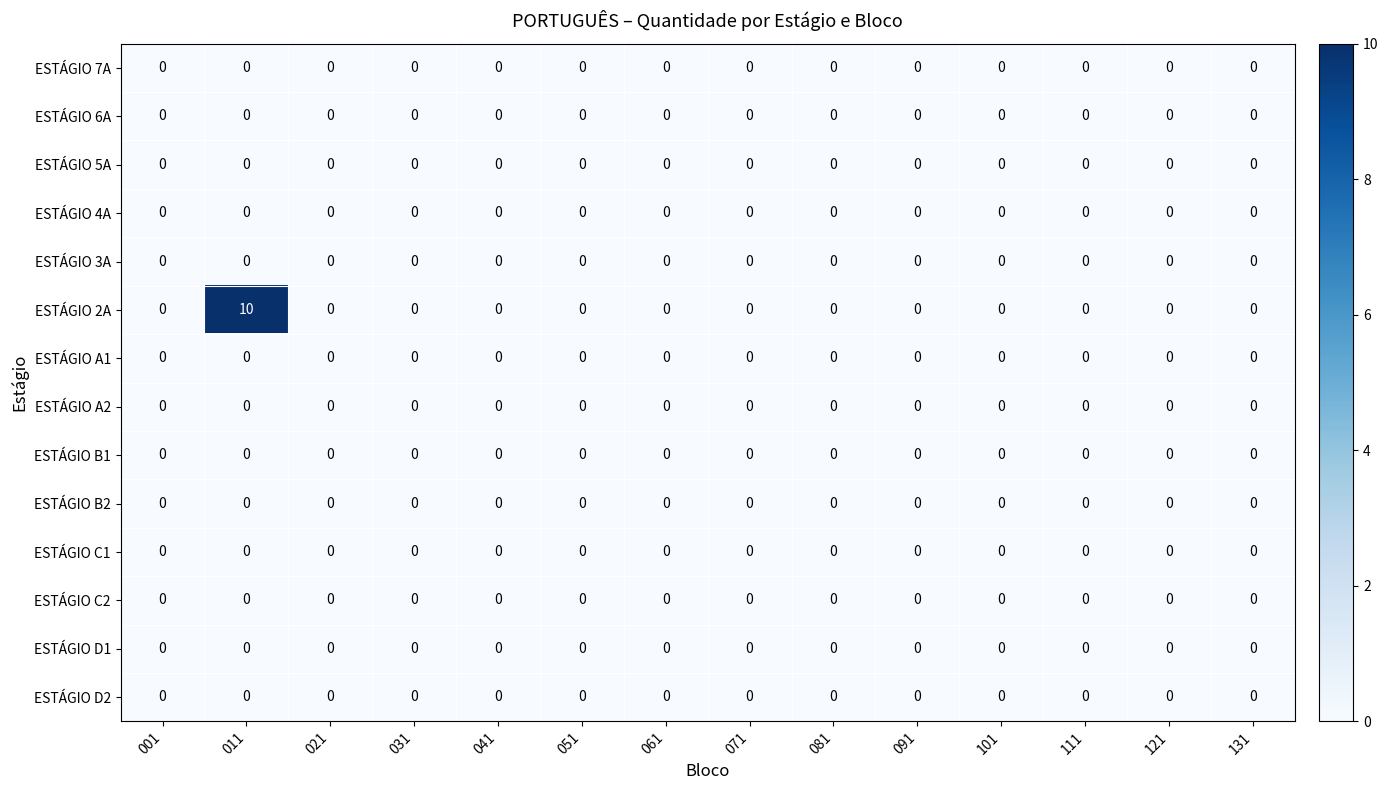

What is the greatest value displayed?

10